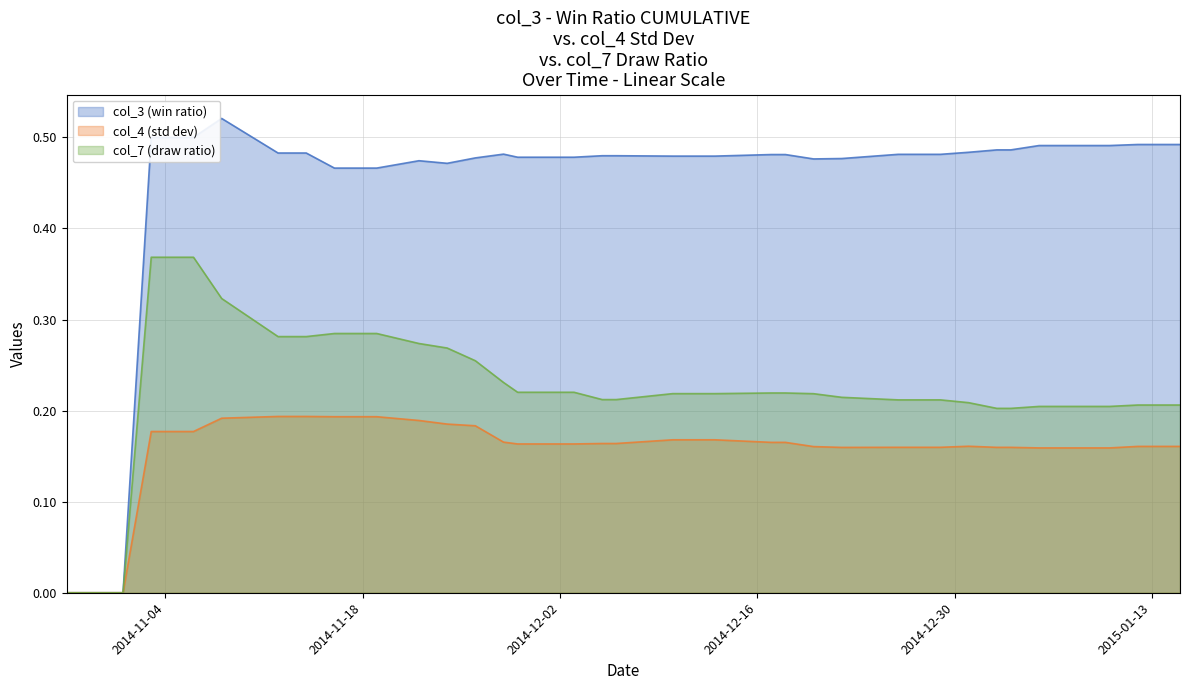

True or false: col_7 and col_4 intersect in this chart.

False